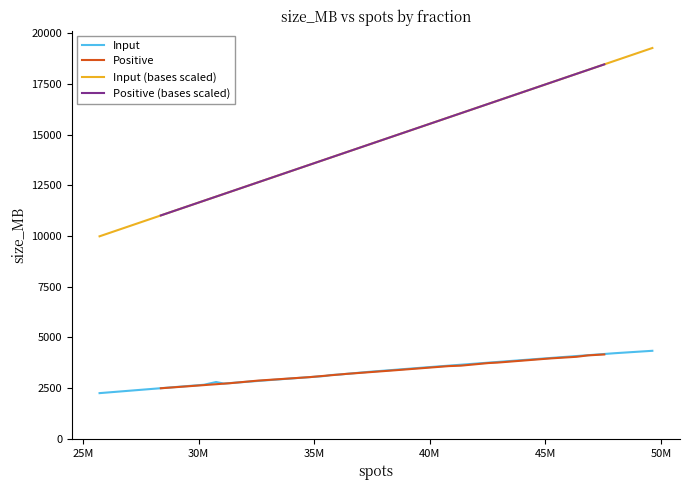

True or false: Positive (bases scaled) and Positive intersect in this chart.

False